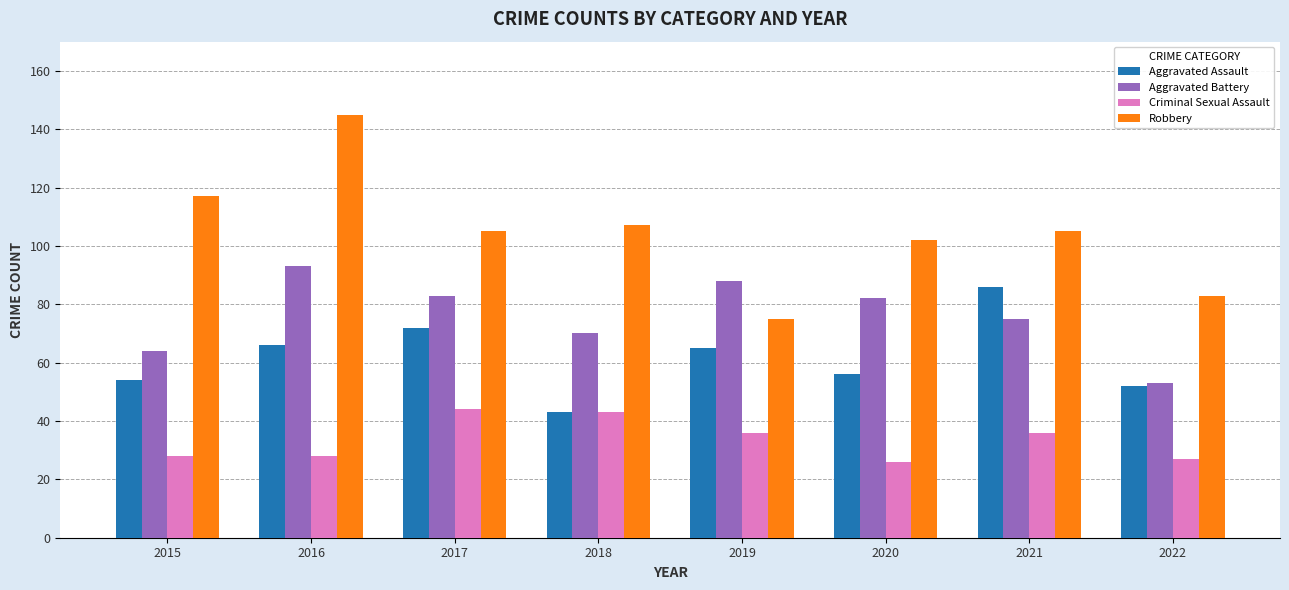

What are all the series names shown in the legend?

Aggravated Assault, Aggravated Battery, Criminal Sexual Assault, Robbery